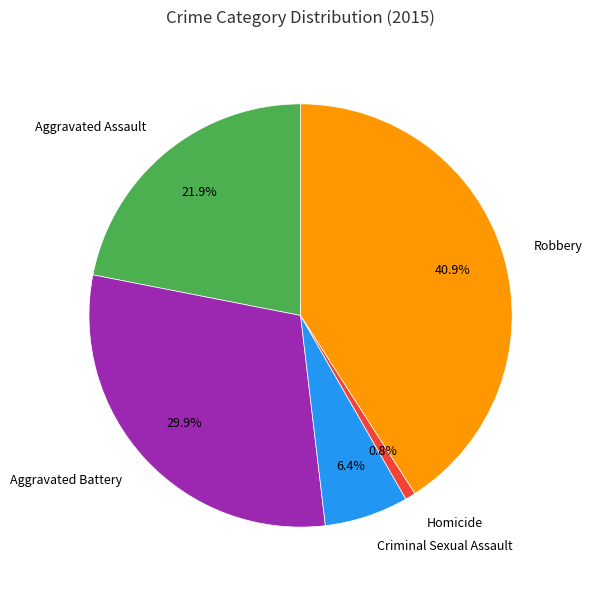

Combined, do Aggravated Assault and Aggravated Battery account for over 50%?

Yes